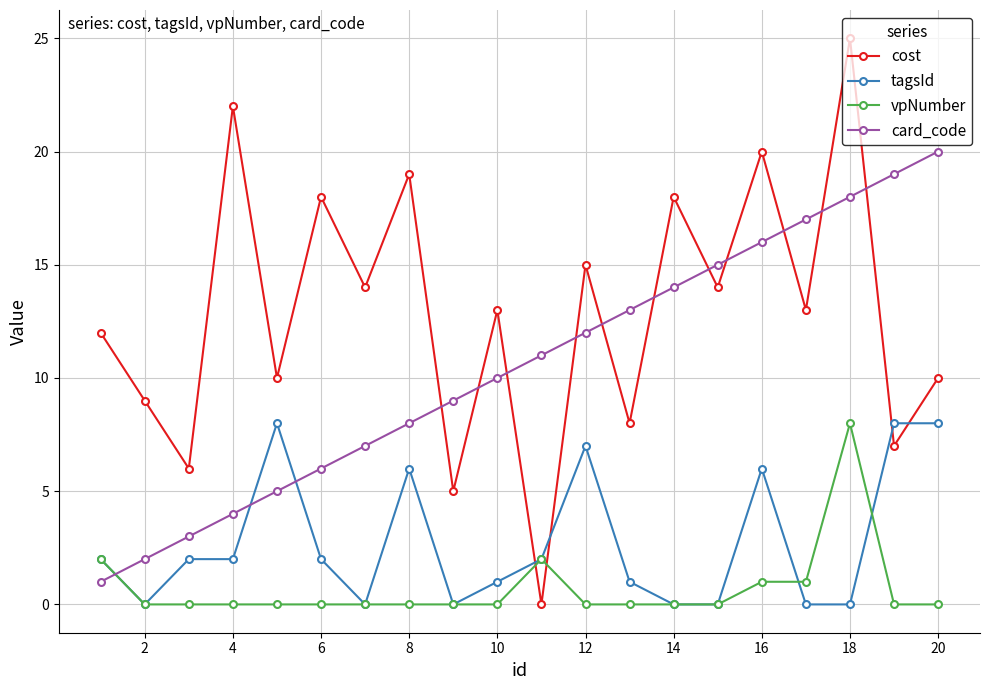

How many categories are shown in the chart?

20